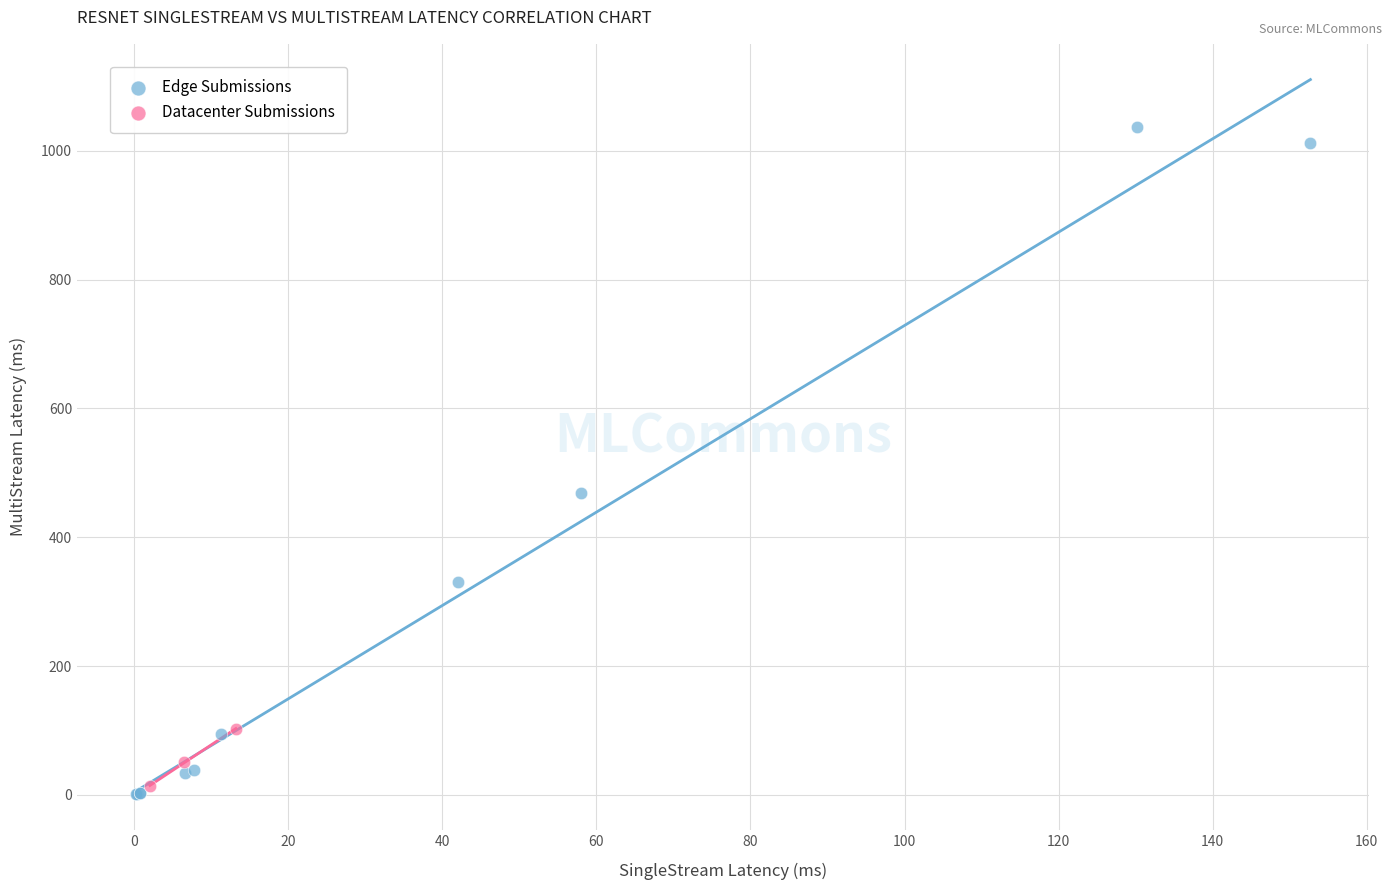

Which series reaches the maximum Y coordinate?

Edge Submissions